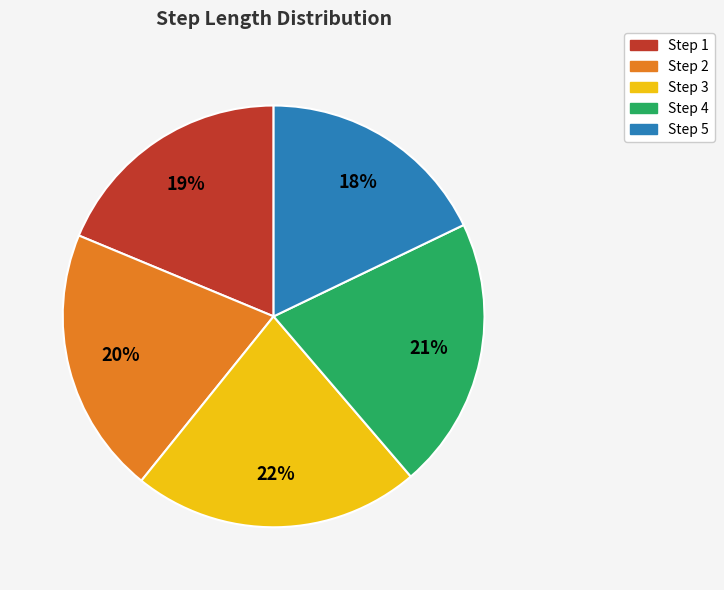

How many slices are in this pie chart?

5